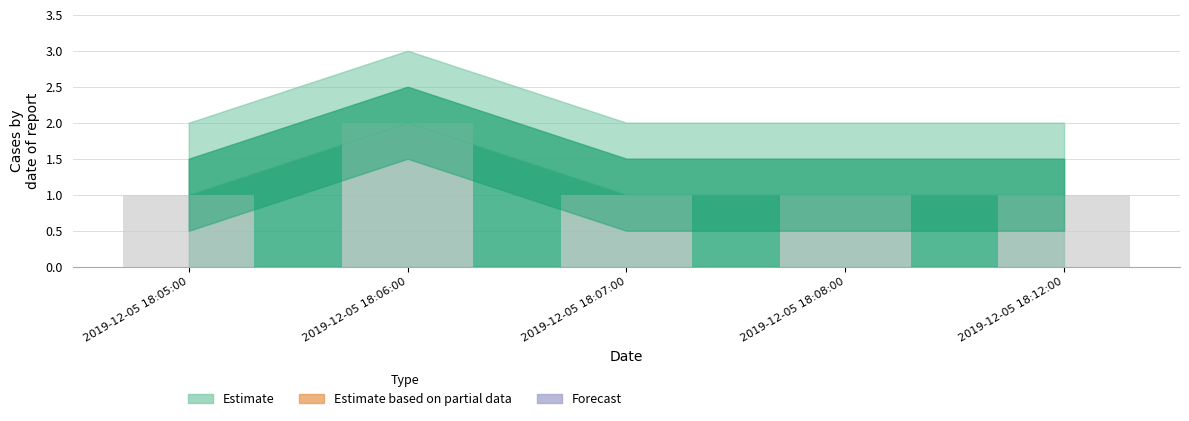

Does the chart contain stacked bars?

No